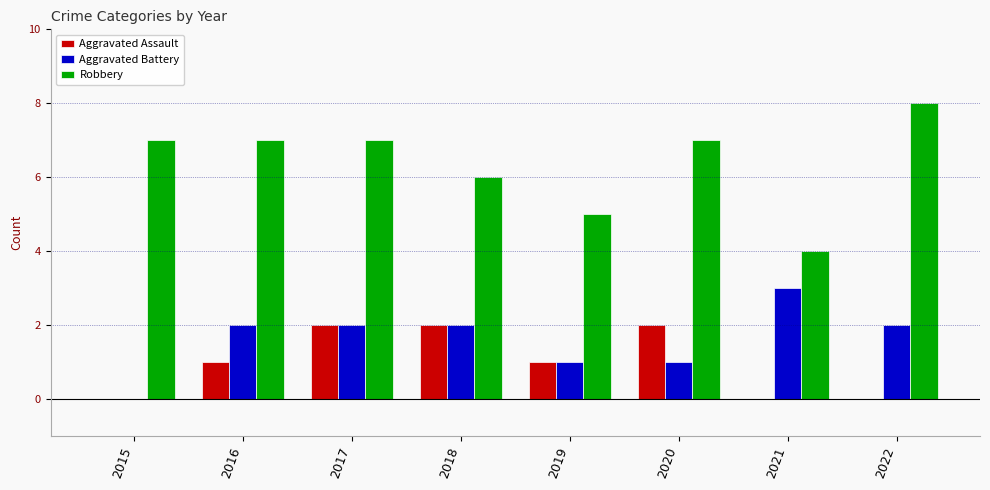

At which category is the sum across all series the highest?

2017